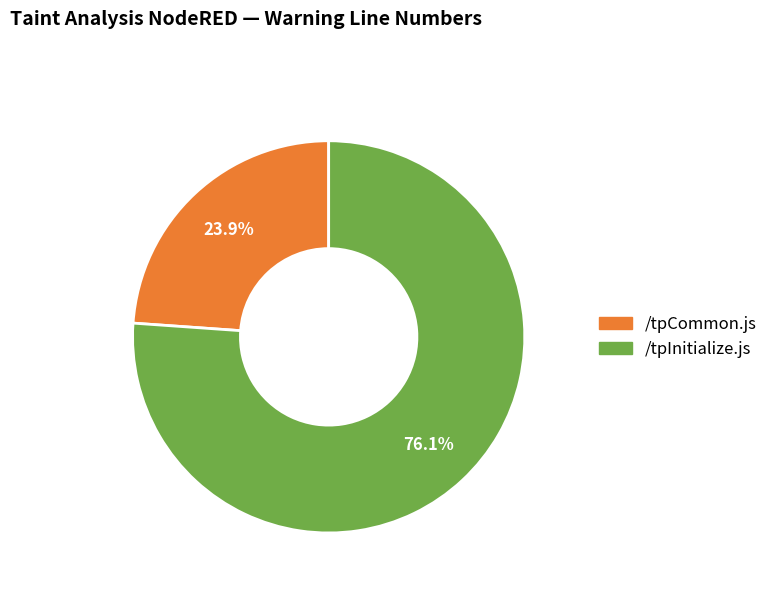

Do /tpCommon.js and /tpInitialize.js together represent more than half of the pie?

Yes